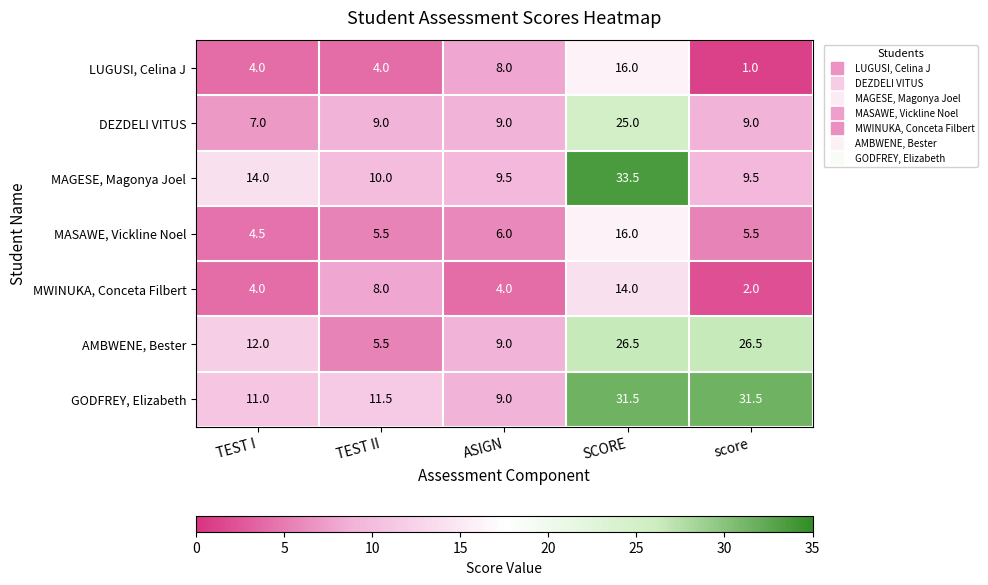

Which series changed the most between ASIGN and SCORE?

MAGESE, Magonya Joel